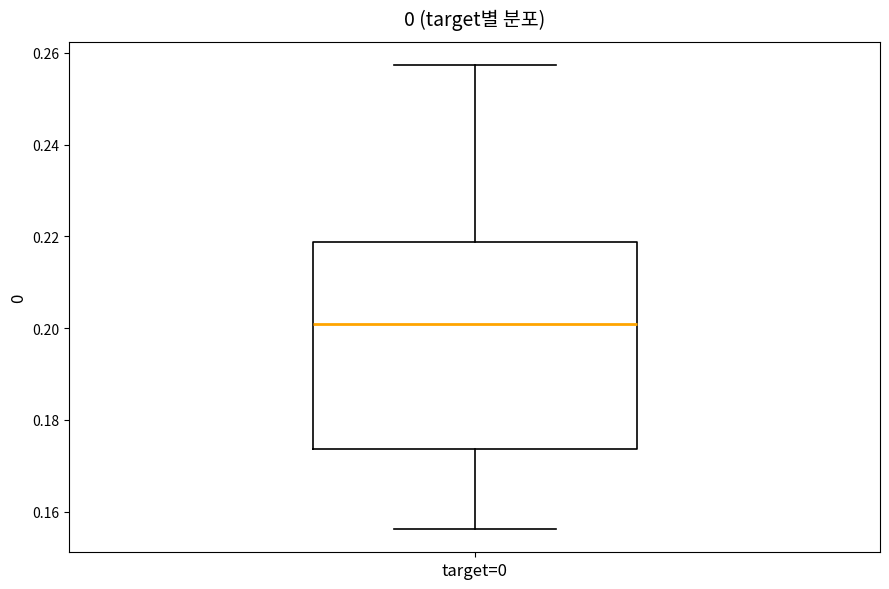

Where does the upper whisker of the box for target=0 end on the y-axis? The values are not printed on the chart, so give them approximately, as read against the axis.

0.258